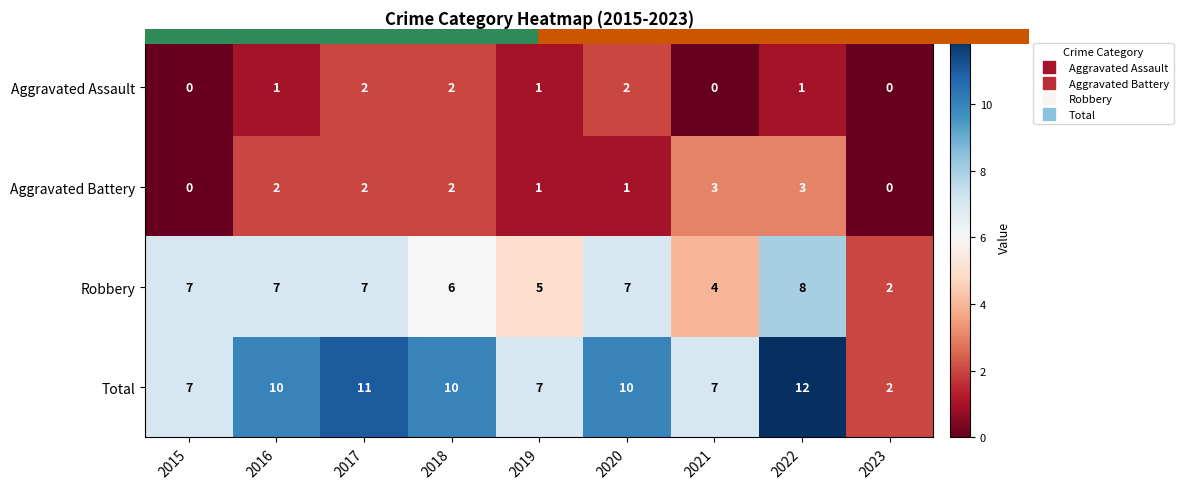

The Aggravated Battery series shows 1 at 2018. True or false?

False